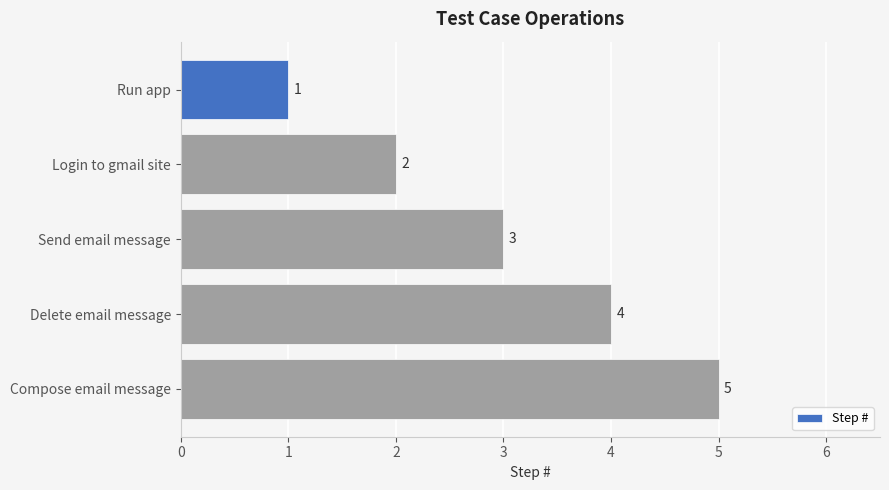

What is the value of the 2nd bar from the top?

2